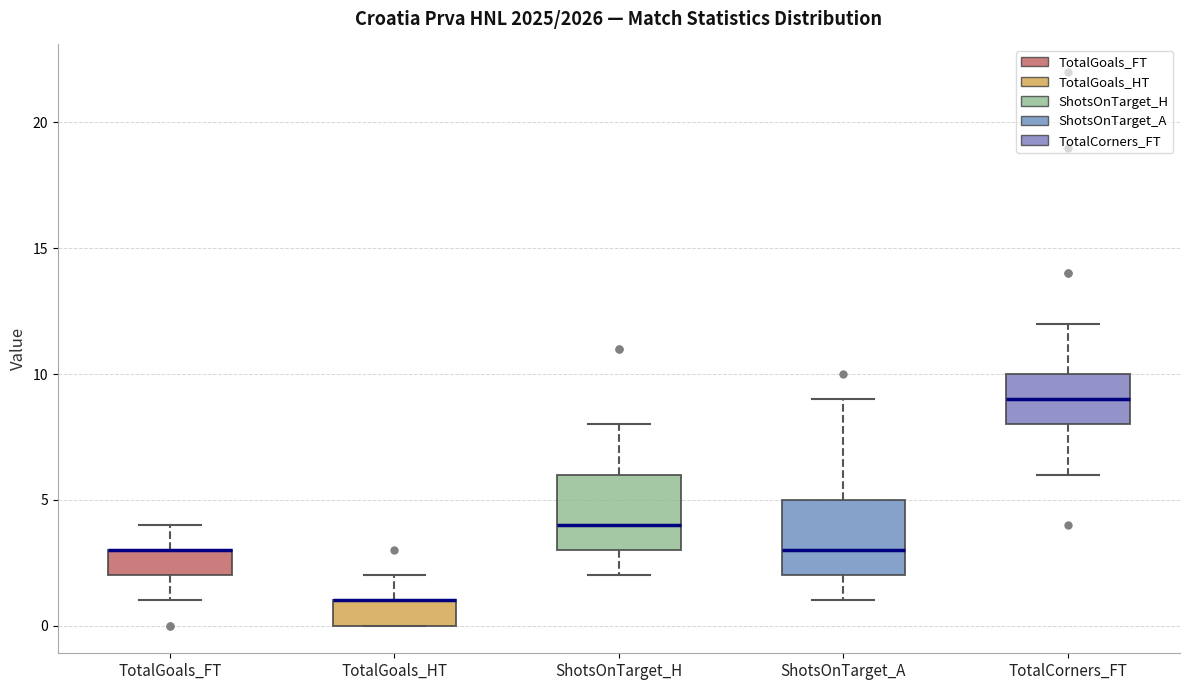

Reading left to right, read every box against the y-axis: the position of its median line, the range the box covers, and the ends of its whiskers. The values are not printed on the chart, so give them approximately, as read against the axis.

TotalGoals_FT: median 3 (drawn on the box's upper edge), box 2 to 3, whiskers 1 to 4
TotalGoals_HT: median 1 (drawn on the box's upper edge), box 0 to 1, whiskers 0 to 2
ShotsOnTarget_H: median 4, box 3 to 6, whiskers 2 to 8
ShotsOnTarget_A: median 3, box 2 to 5, whiskers 1 to 9
TotalCorners_FT: median 9, box 8 to 10, whiskers 6 to 12